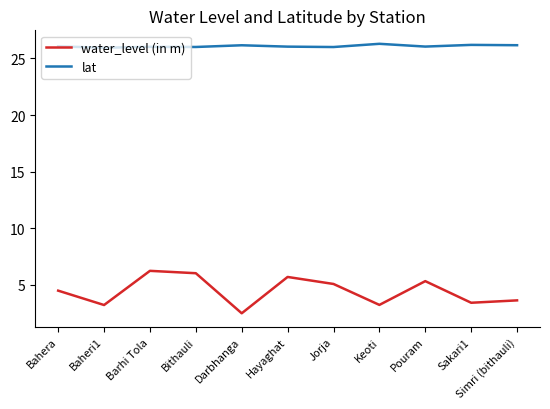

Which series has the largest total across all categories?

lat